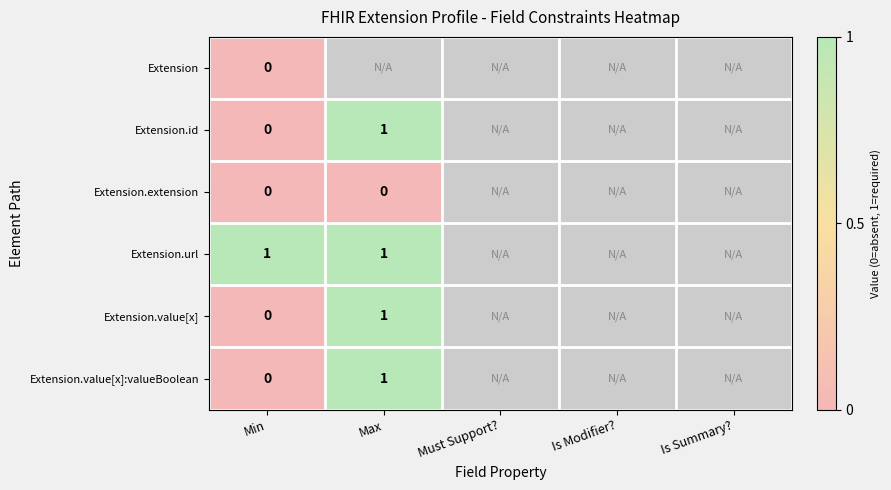

Which category has the highest value across all series?

Max